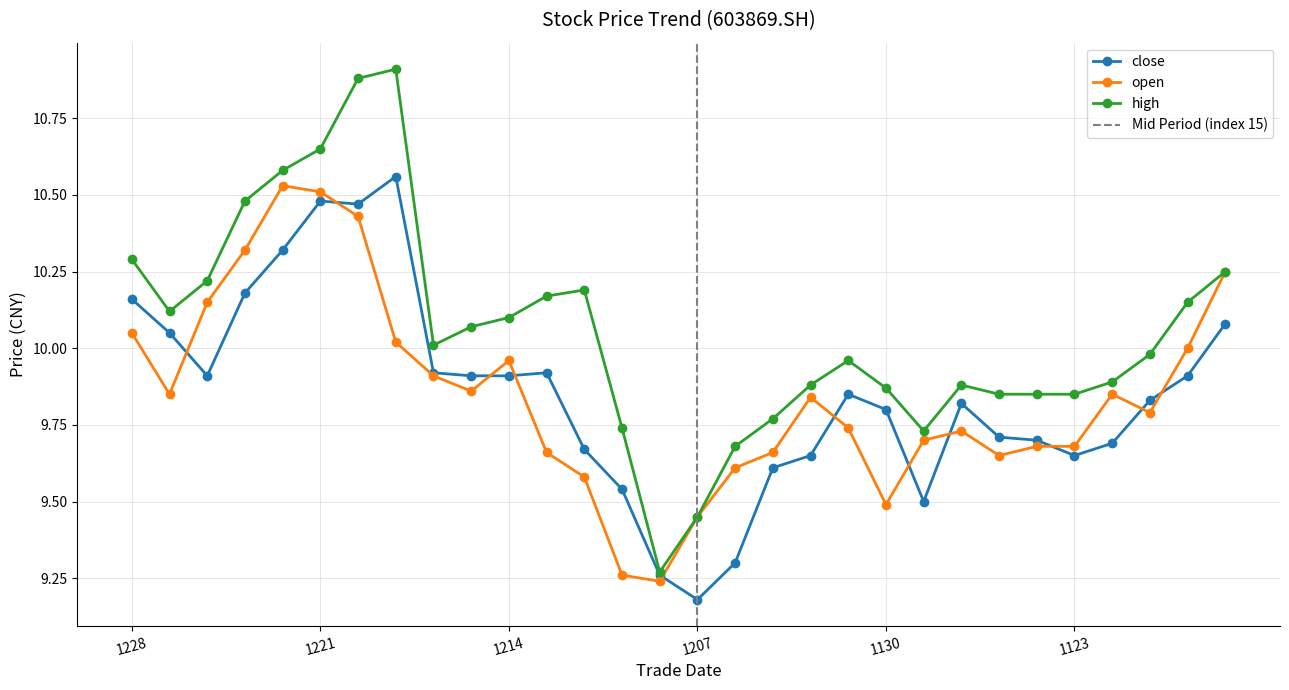

Which series changed the most between 20211215 and 20211208?

high